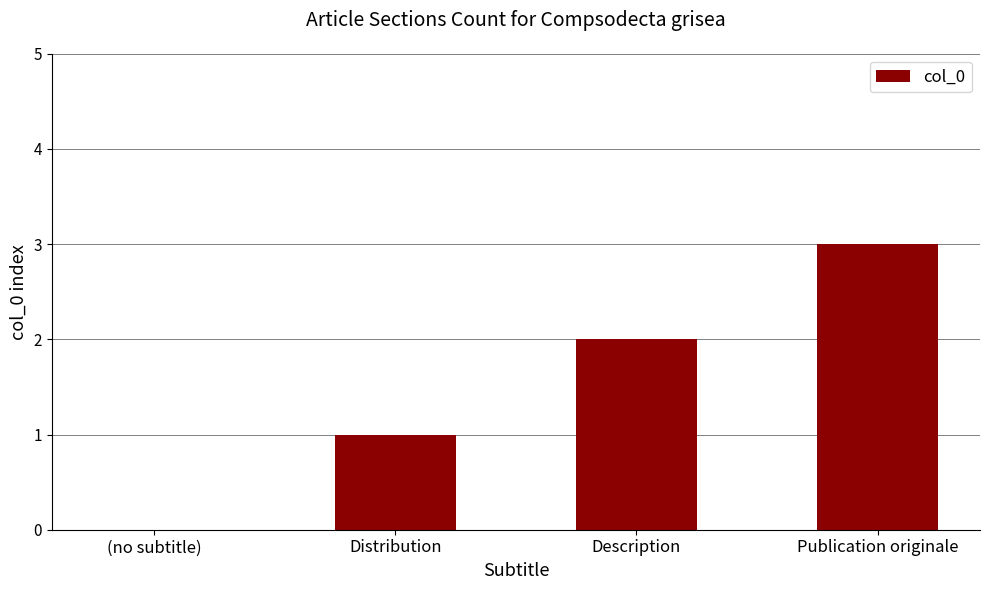

Is it true that the value at (no subtitle) is -2?

False